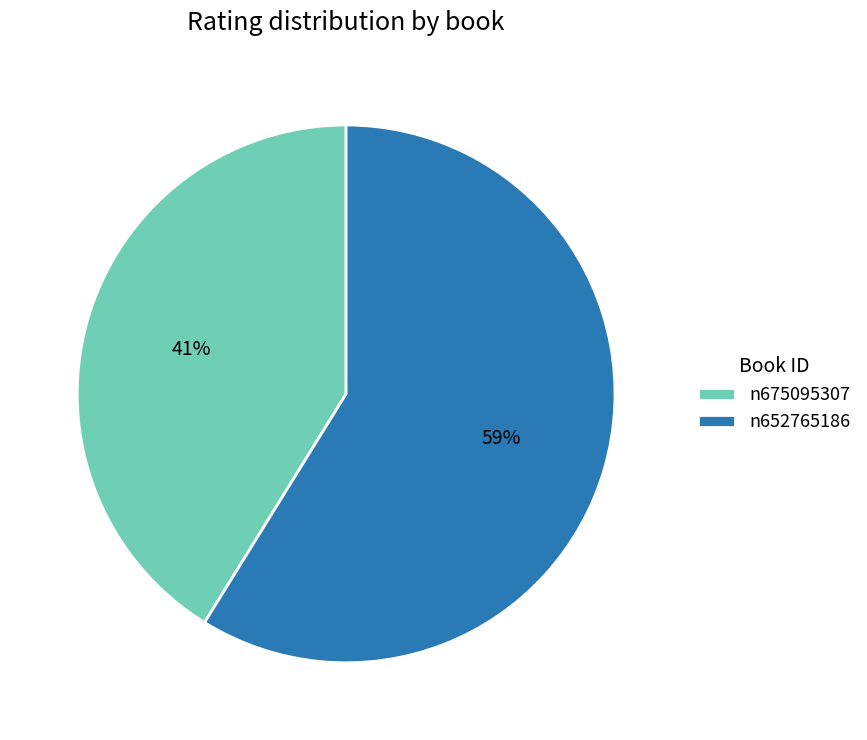

Count the number of slices in the pie.

2